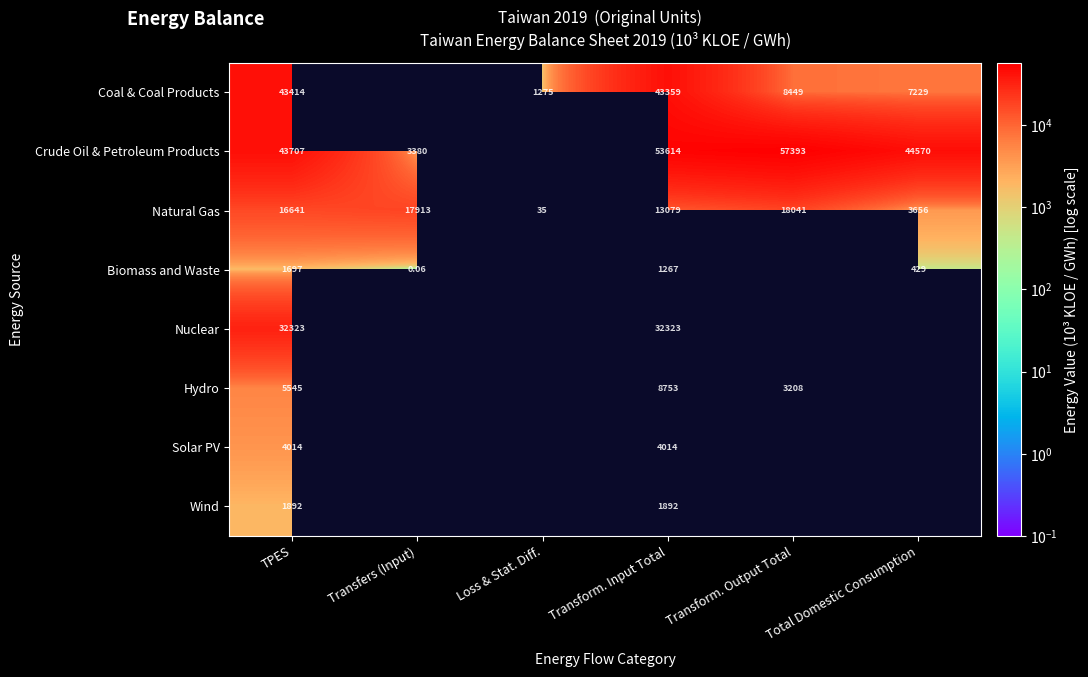

Which series changed the most between TPES and Transform. Input Total?

Crude Oil & Petroleum Products